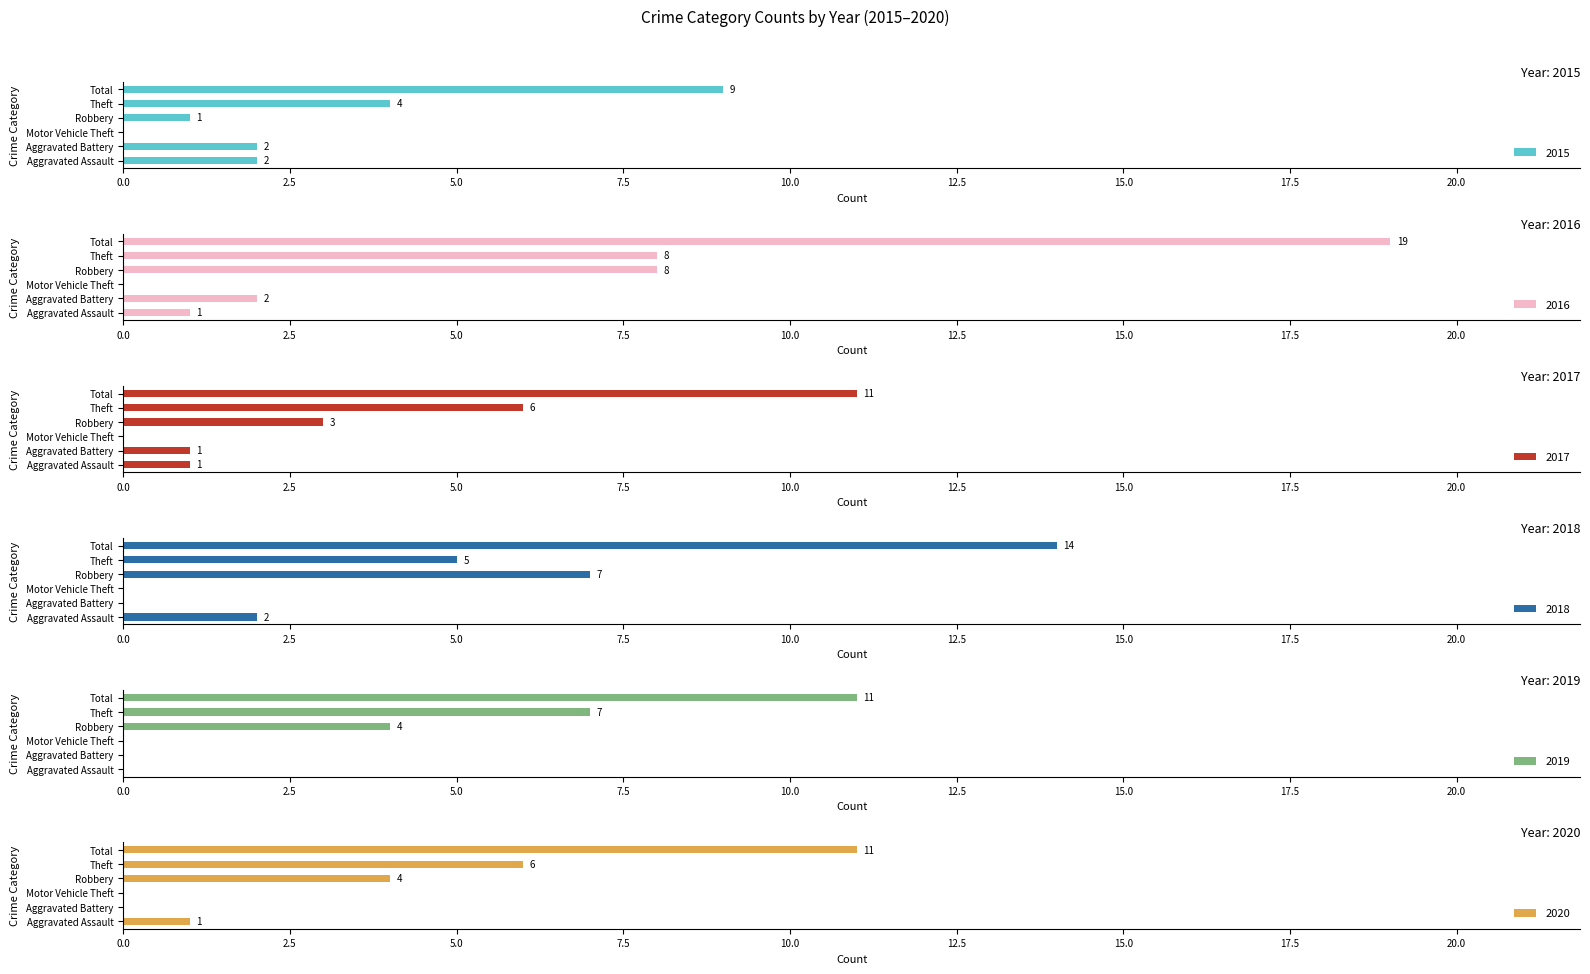

The value of 2018 at Motor Vehicle Theft is -10. True or false?

False